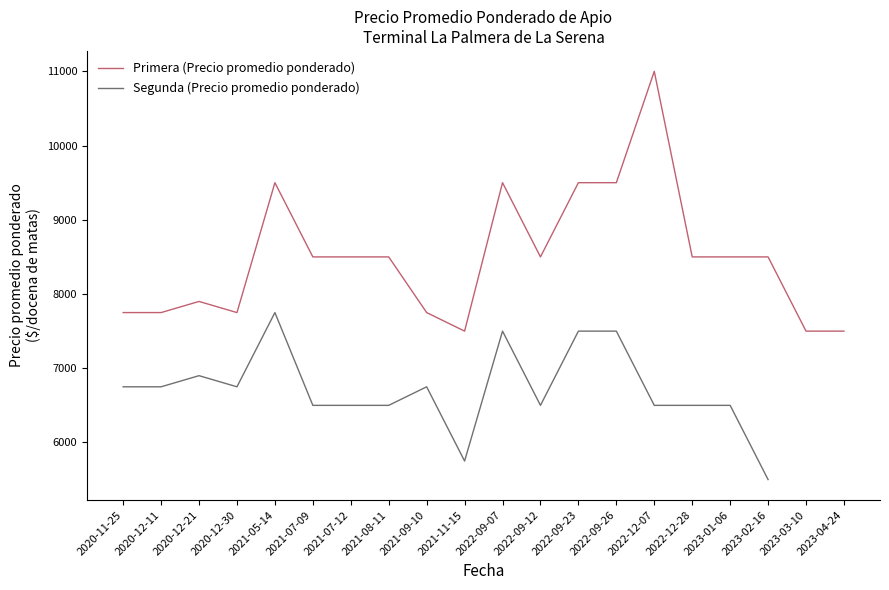

At which label does Primera (Precio promedio ponderado) reach its peak?

2022-12-07